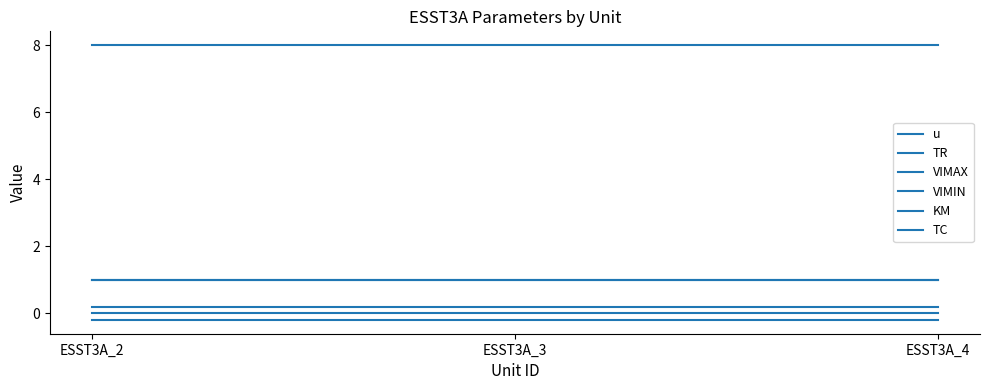

Is it true that u equals 1.5 at ESST3A_2?

False